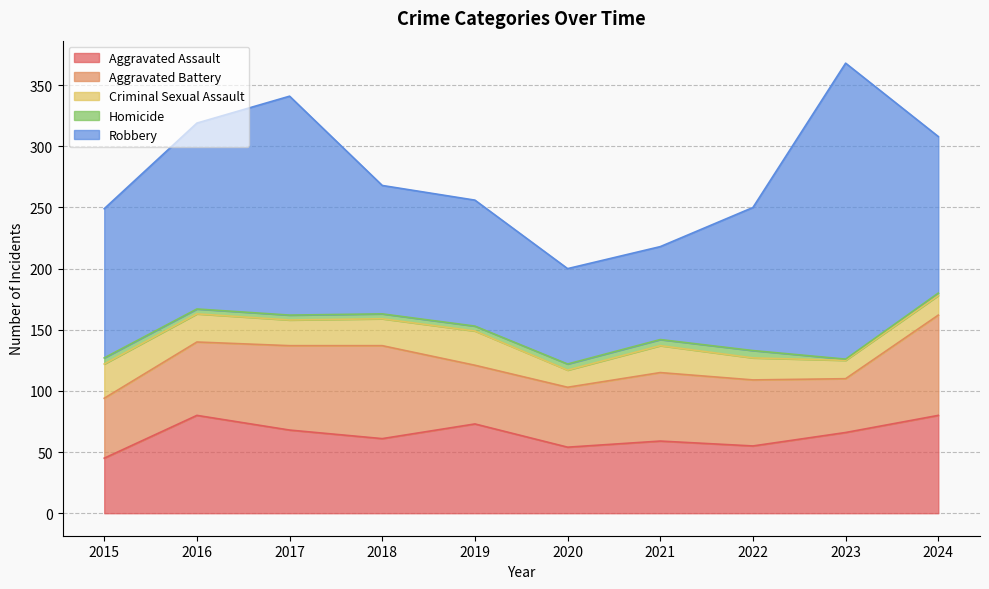

At which category does Aggravated Battery reach its first local peak?

2018